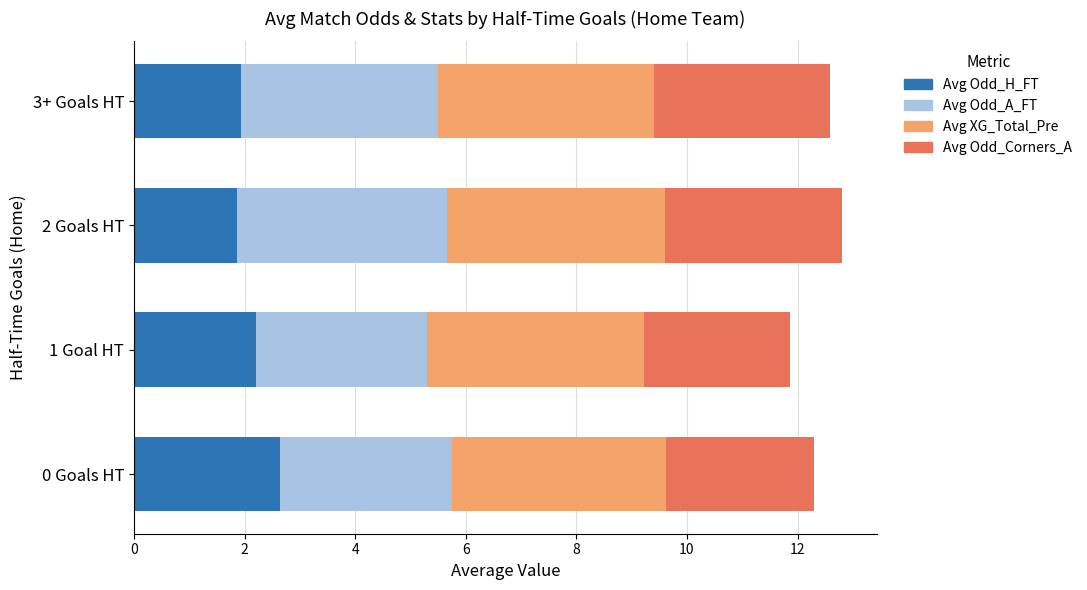

True or false: Avg Odd_H_FT has a value of 2.6 at 0 Goals HT.

True